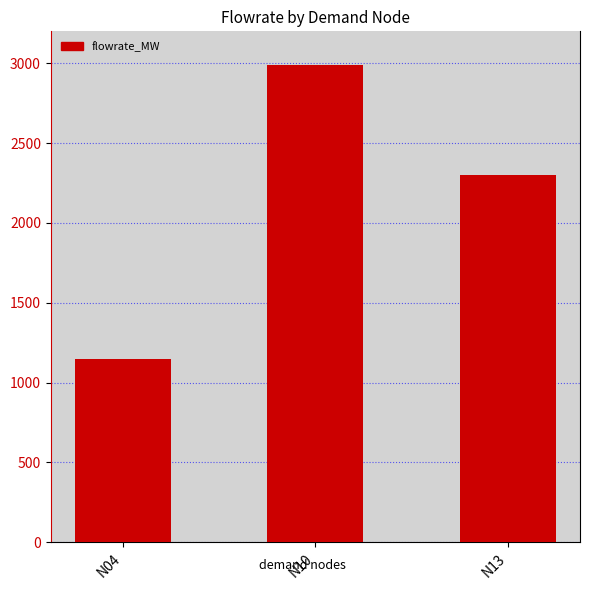

What is the ratio of the value at N04 to the value at N10?

0.4